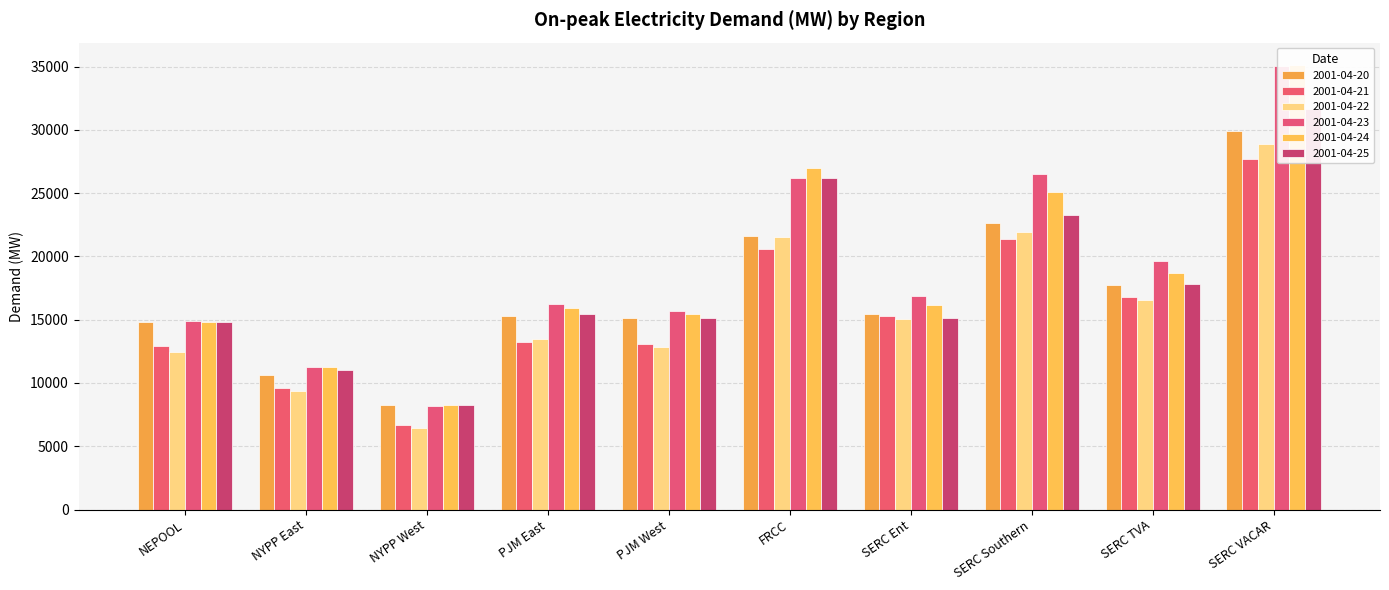

What is the spread (max minus min) of values at SERC TVA?

3102.6